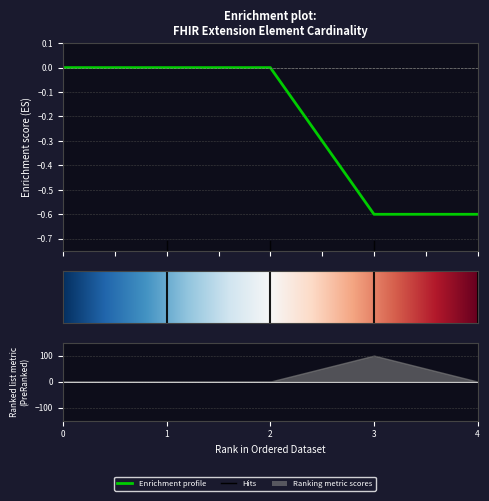

At how many categories does at least one series exceed 0?

1